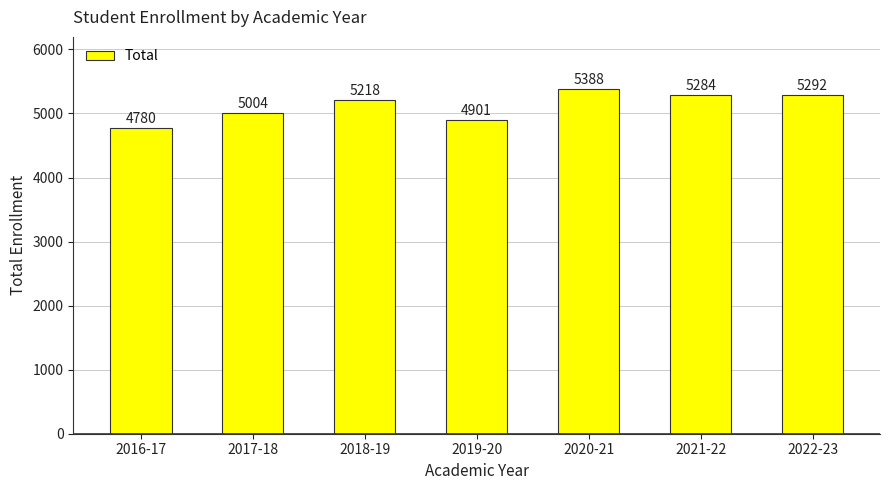

Between 2021-22 and 2020-21, which is larger?

2020-21